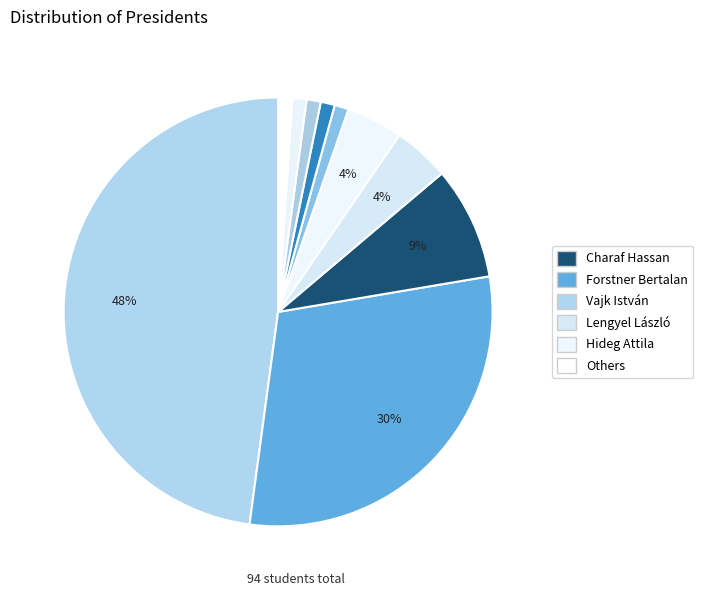

How many slices are in this pie chart?

10